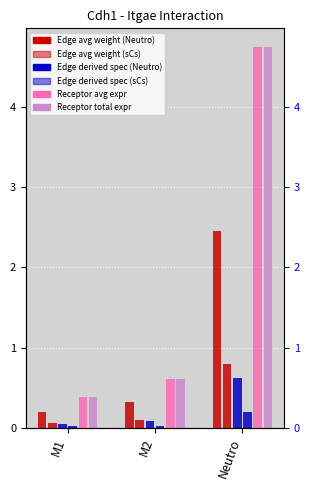

Which series has the largest range (max minus min)?

Receptor average expression value